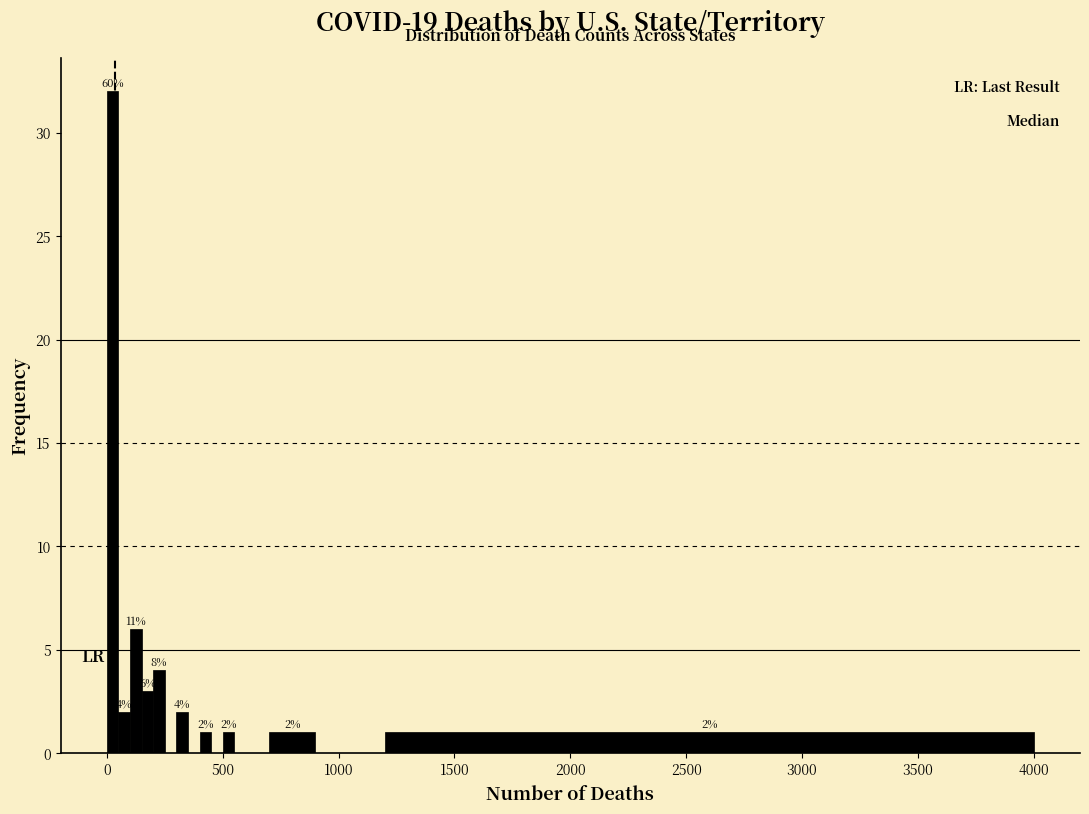

Around what value on the x-axis is the tallest bar? Give the approximate position of its centre, as read against the axis.

50